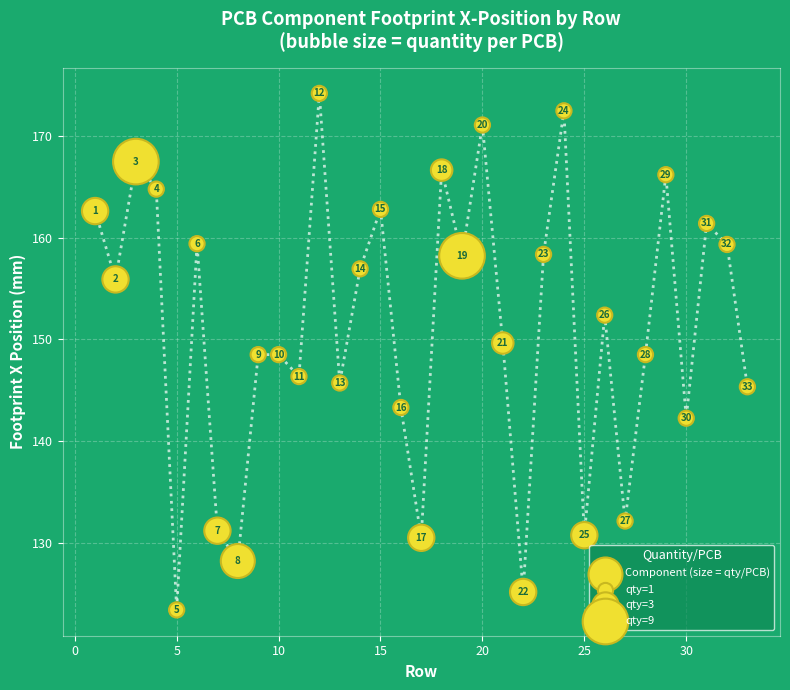

What Y value in the scatter plot is closest to 148?

148.5